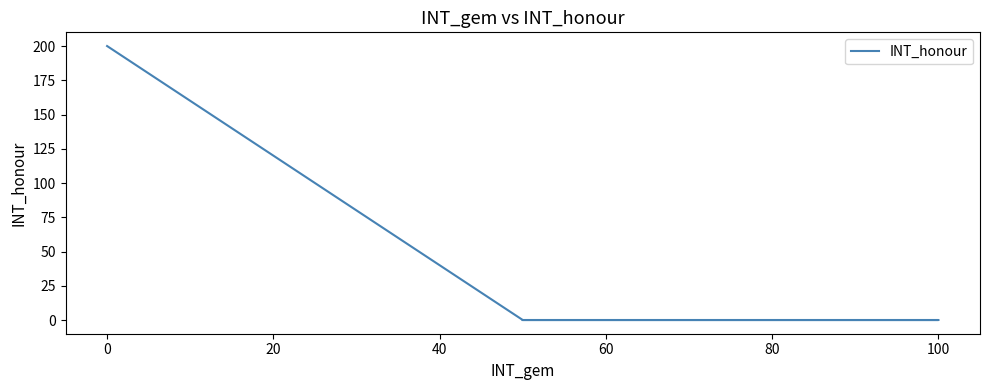

Count the values in the range 0 to 200.

4